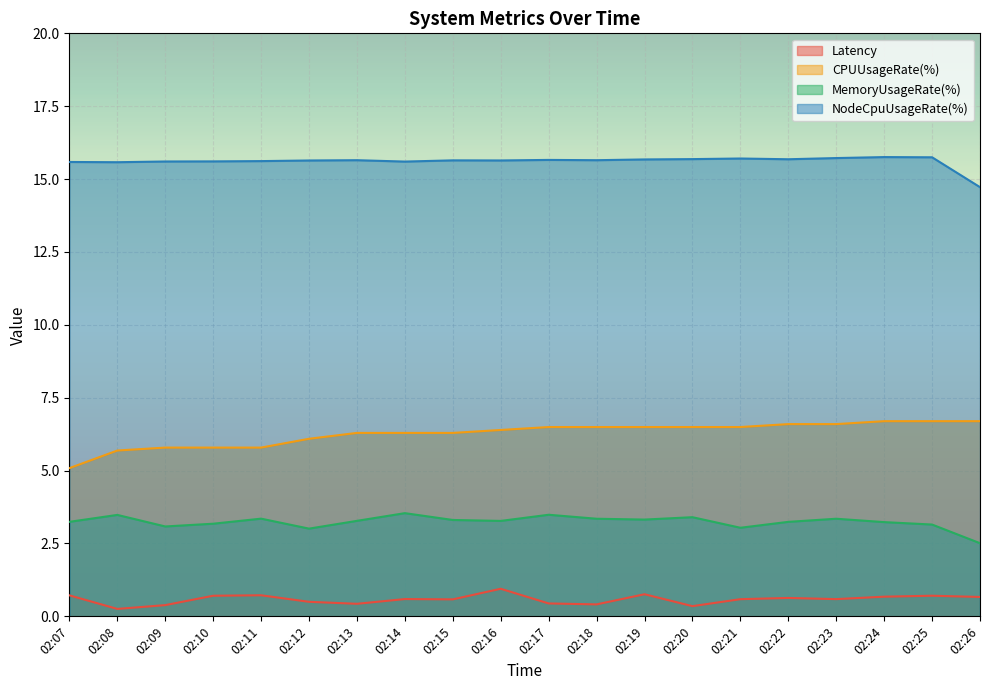

At which category does Latency reach its first local peak?

02:11